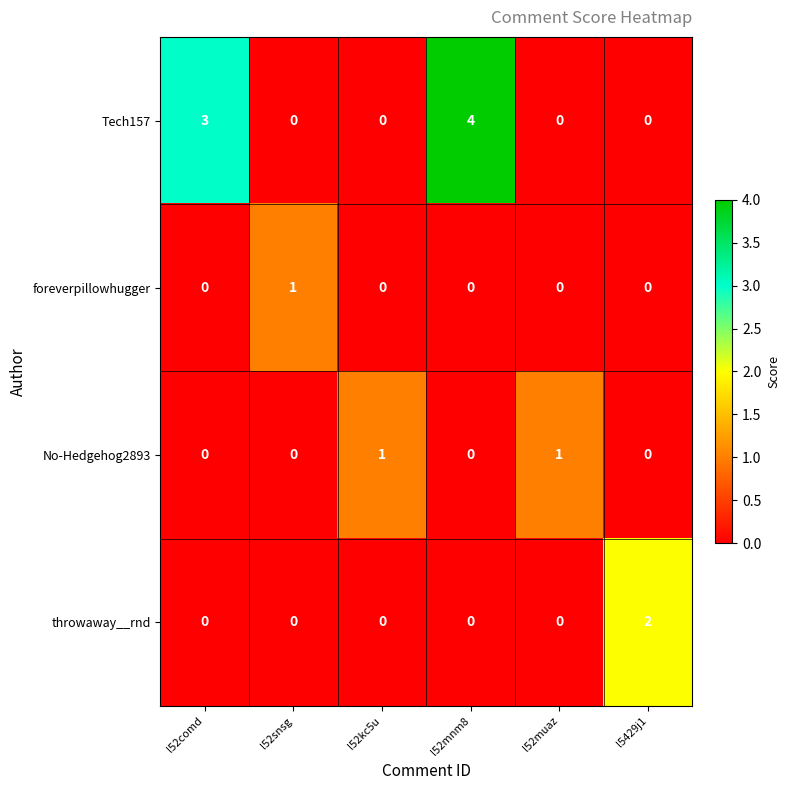

Is it true that foreverpillowhugger equals 0 at l52snsg?

False